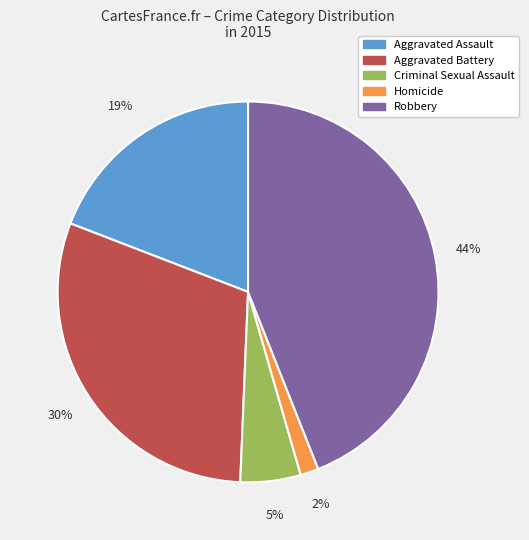

What is the smallest slice in the pie chart?

Homicide